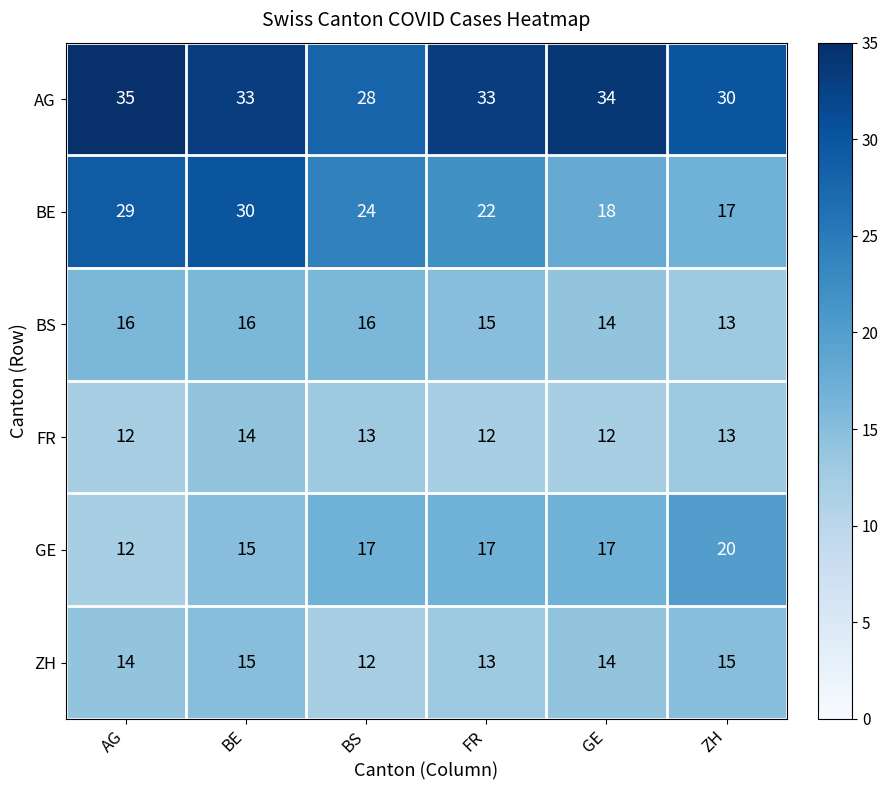

What value does the ZH series have at BS?

12